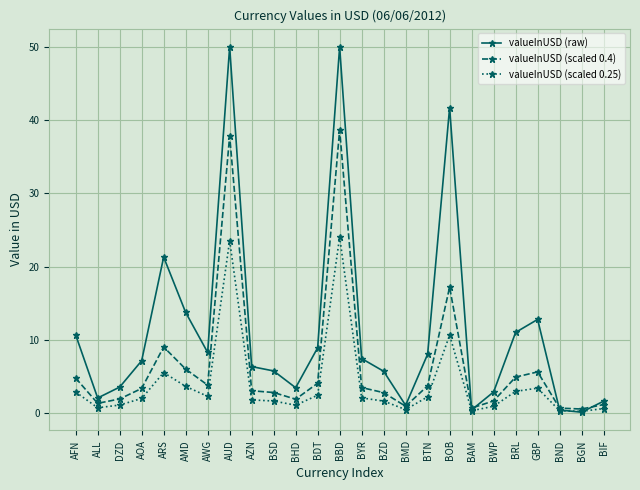

Is it true that valueInUSD (scaled 0.25) equals 23.5 at AUD?

True